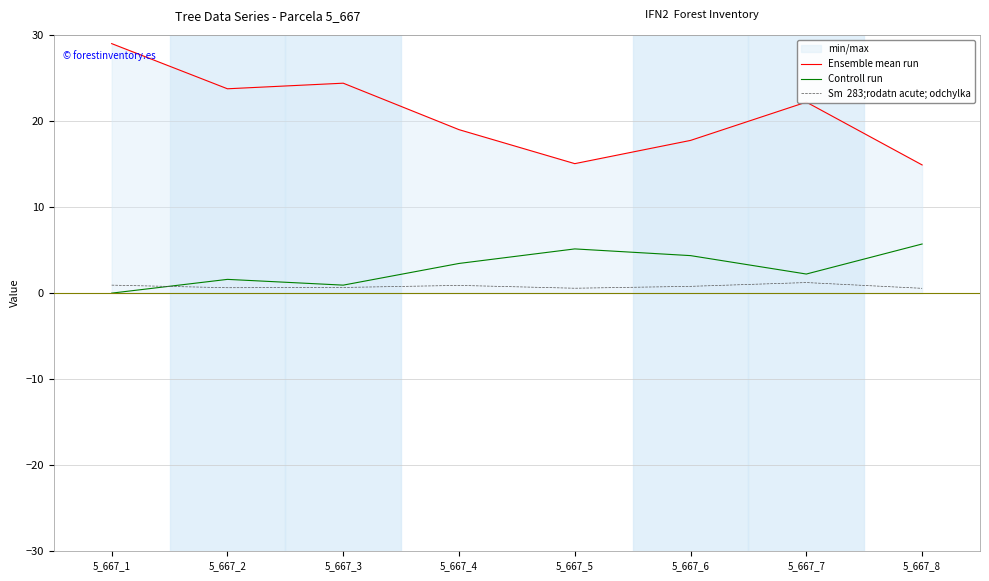

Reading left to right, list all the values displayed in this chart.

Ensemble mean run: 29.0	23.8	24.4	19.0	15.1	17.8	22.2	14.9
Controll run: 0.0	1.6	0.9	3.5	5.1	4.4	2.2	5.7
Sm  283;rodatn acute; odchylka: 0.9	0.6	0.7	0.9	0.6	0.8	1.2	0.6